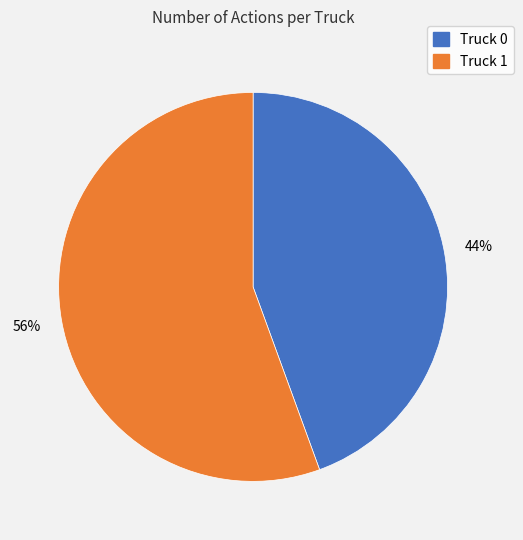

Count the number of slices in the pie.

2